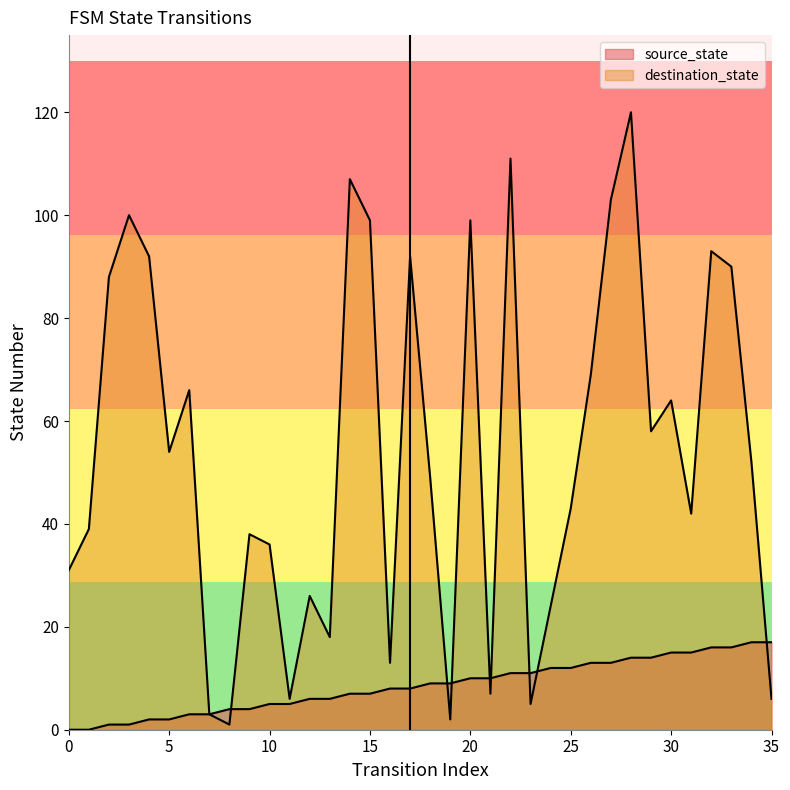

At how many categories does at least one series exceed 85?

12